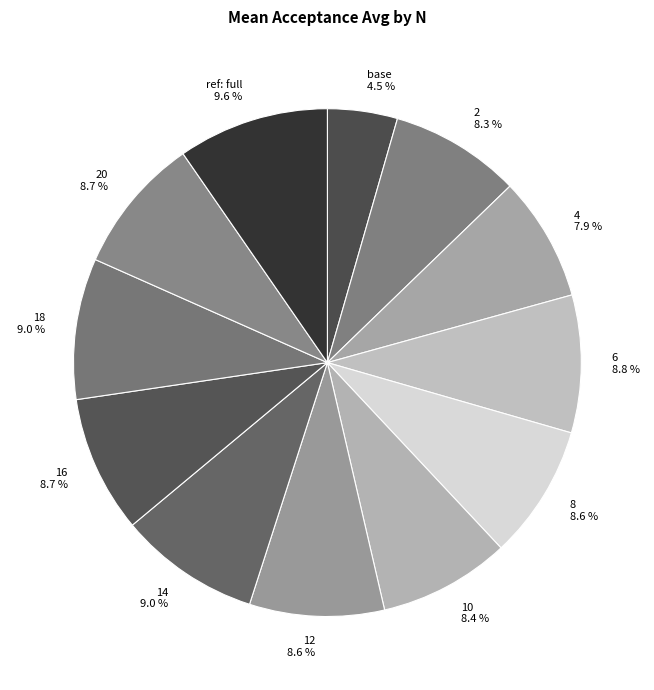

Does ref: full represent more than half of the total?

No